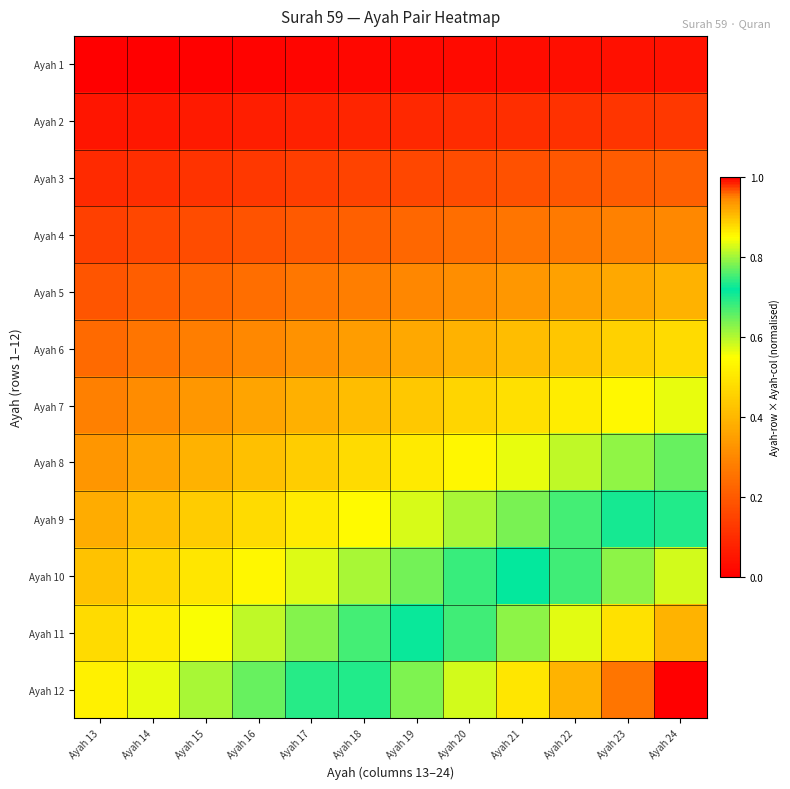

At Ayah 14, list the series in order from largest to smallest.

Ayah 12, Ayah 11, Ayah 10, Ayah 9, Ayah 8, Ayah 7, Ayah 6, Ayah 5, Ayah 4, Ayah 3, Ayah 2, Ayah 1